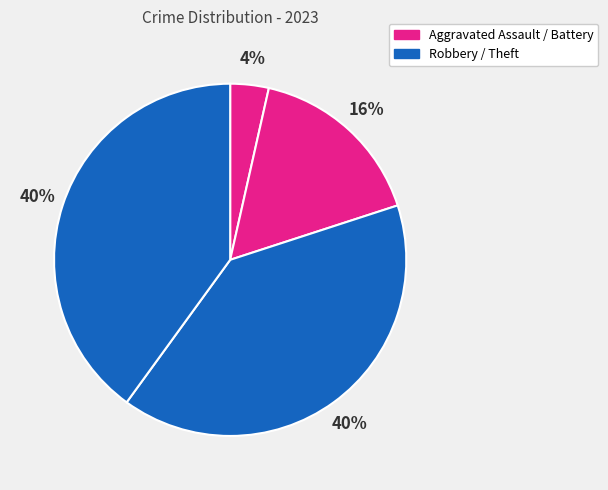

Rank the categories by value from lowest to highest.

Aggravated Assault, Aggravated Battery, Robbery, Theft